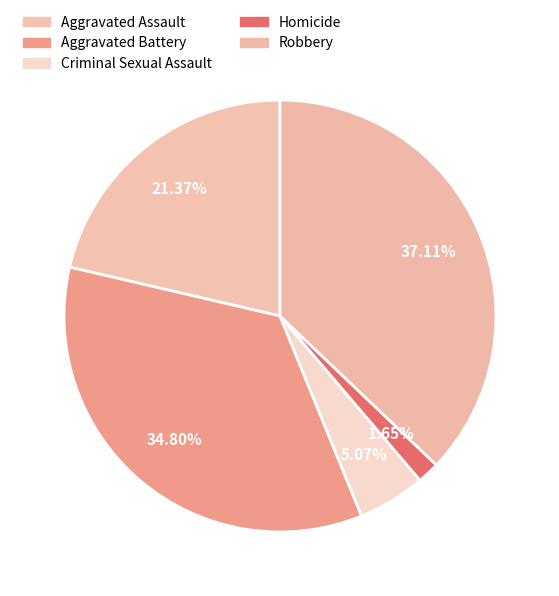

True or false: Aggravated Assault accounts for 21% of the total.

True